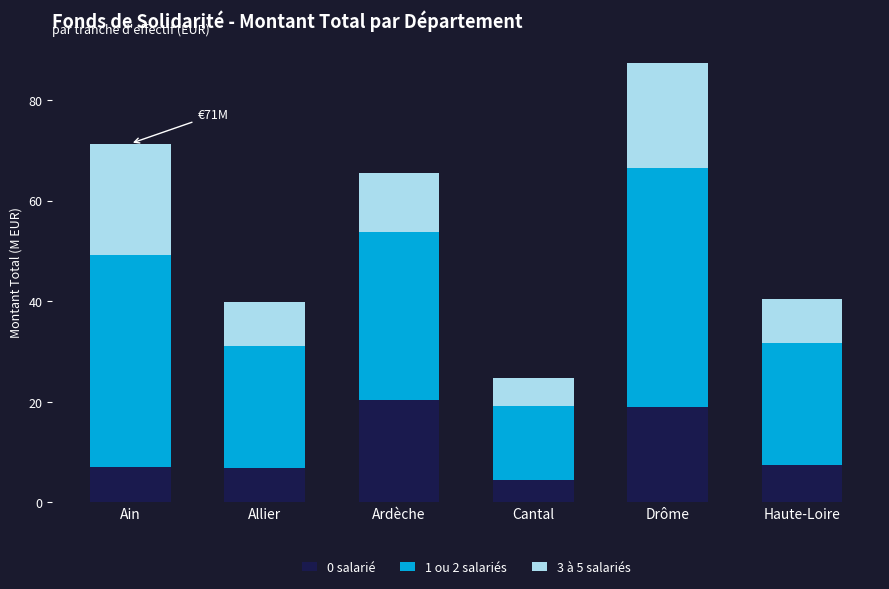

What is the total value across all series at Ain?

71.3